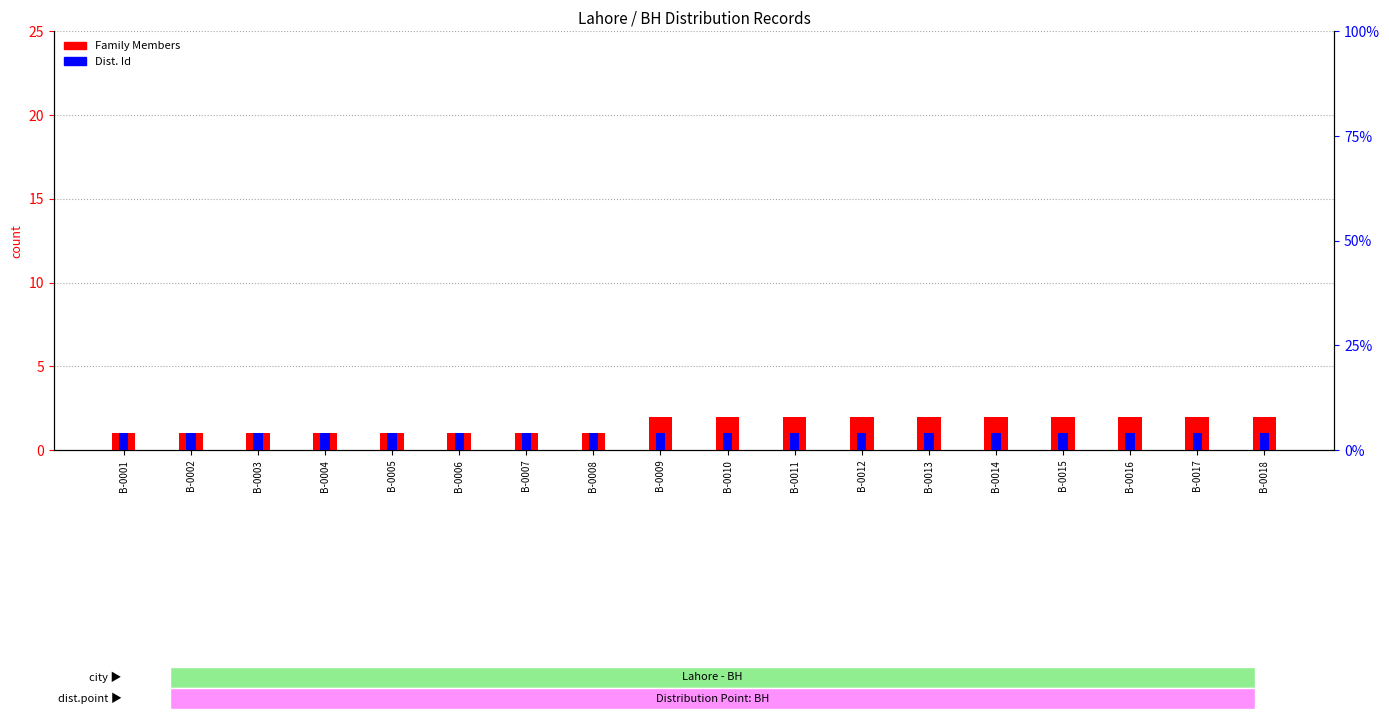

Reading left to right, what are all the values shown in this chart?

Family Members: B-0001=1	B-0002=1	B-0003=1	B-0004=1	B-0005=1	B-0006=1	B-0007=1	B-0008=1	B-0009=2	B-0010=2	B-0011=2	B-0012=2	B-0013=2	B-0014=2	B-0015=2	B-0016=2	B-0017=2	B-0018=2
Dist. Id: B-0001=1	B-0002=1	B-0003=1	B-0004=1	B-0005=1	B-0006=1	B-0007=1	B-0008=1	B-0009=1	B-0010=1	B-0011=1	B-0012=1	B-0013=1	B-0014=1	B-0015=1	B-0016=1	B-0017=1	B-0018=1